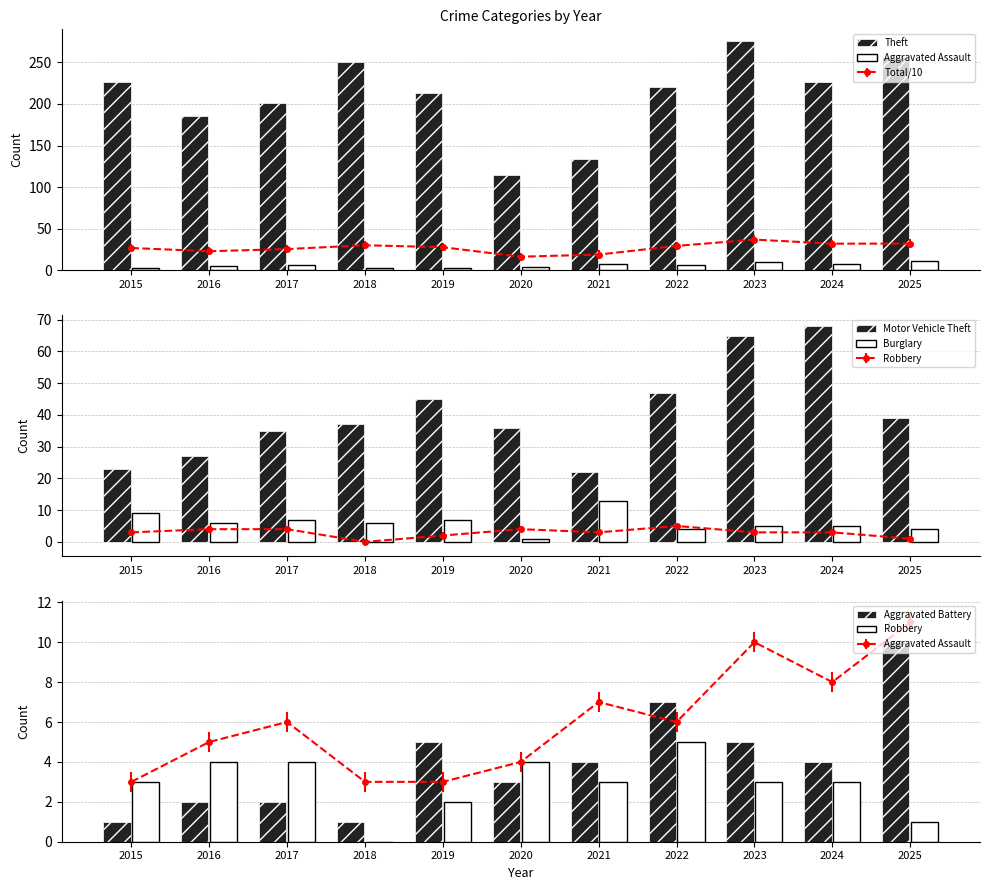

At which label does Robbery first exceed 3?

2016